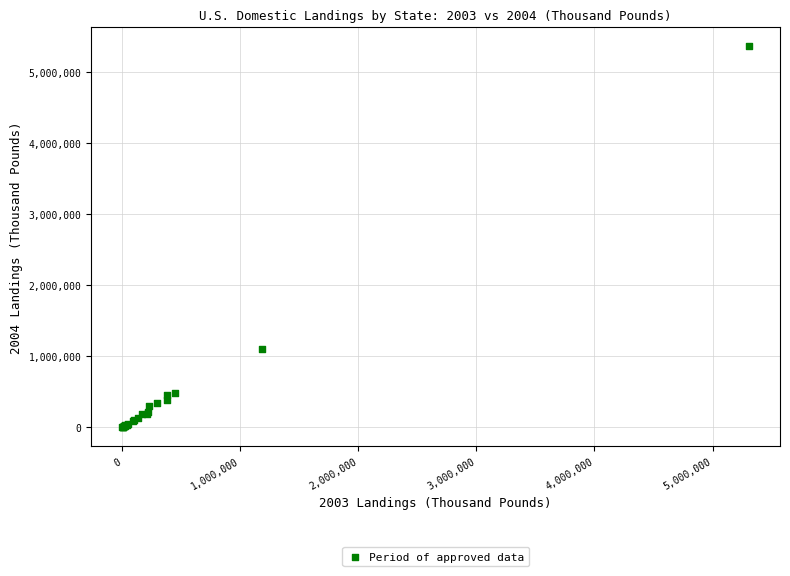

What Y value in the scatter plot is closest to 2679579?

1095821